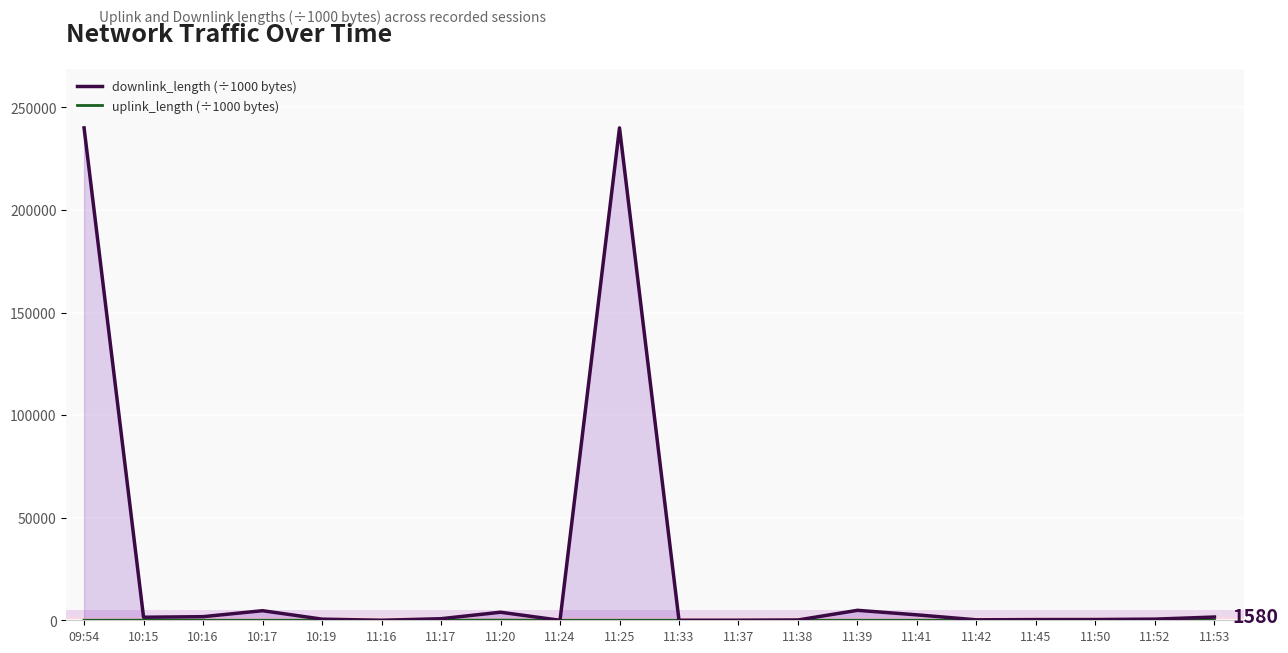

At which category does uplink_length (÷1000 bytes) reach its first local peak?

10:15